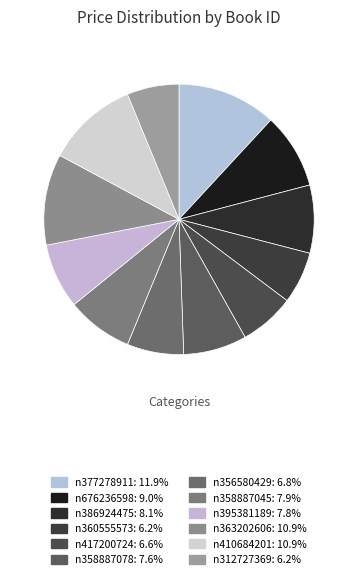

How many segments does this pie chart have?

12